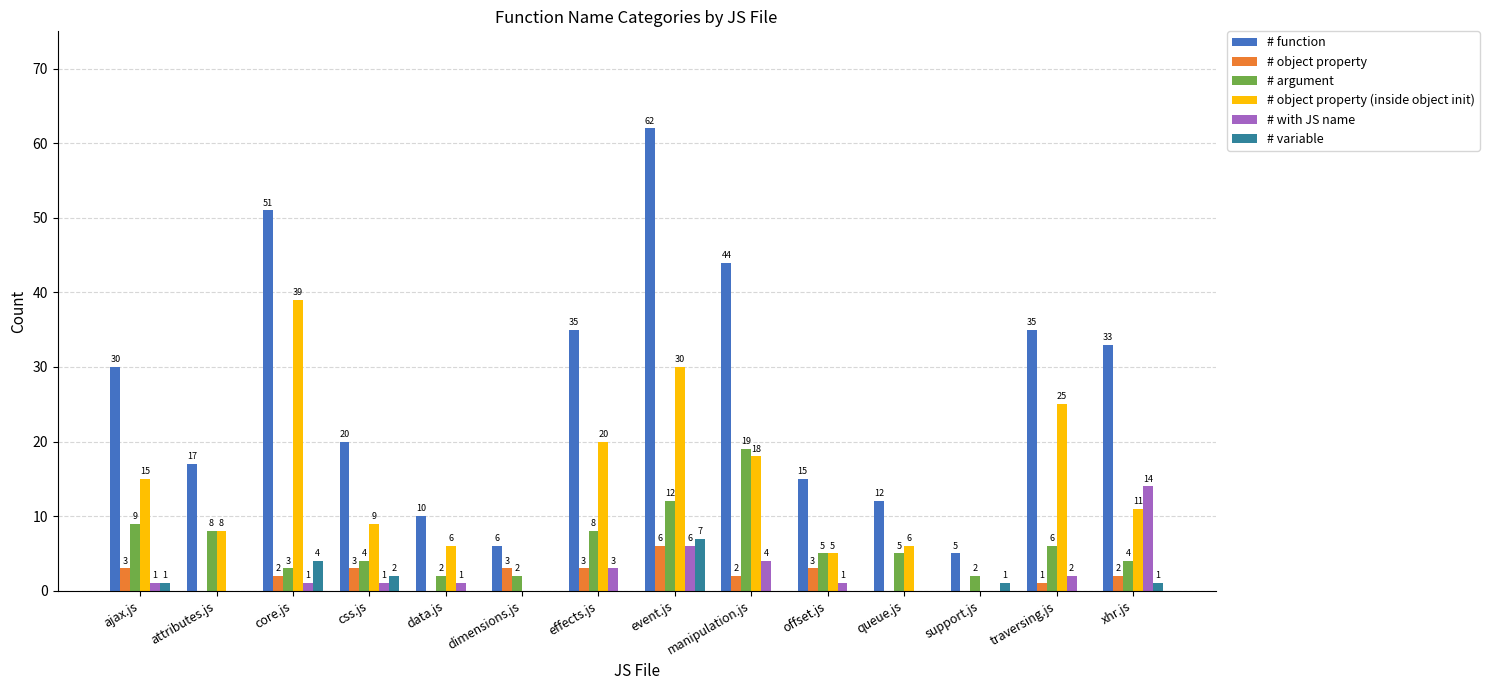

What is the highest value of the # function series?

62